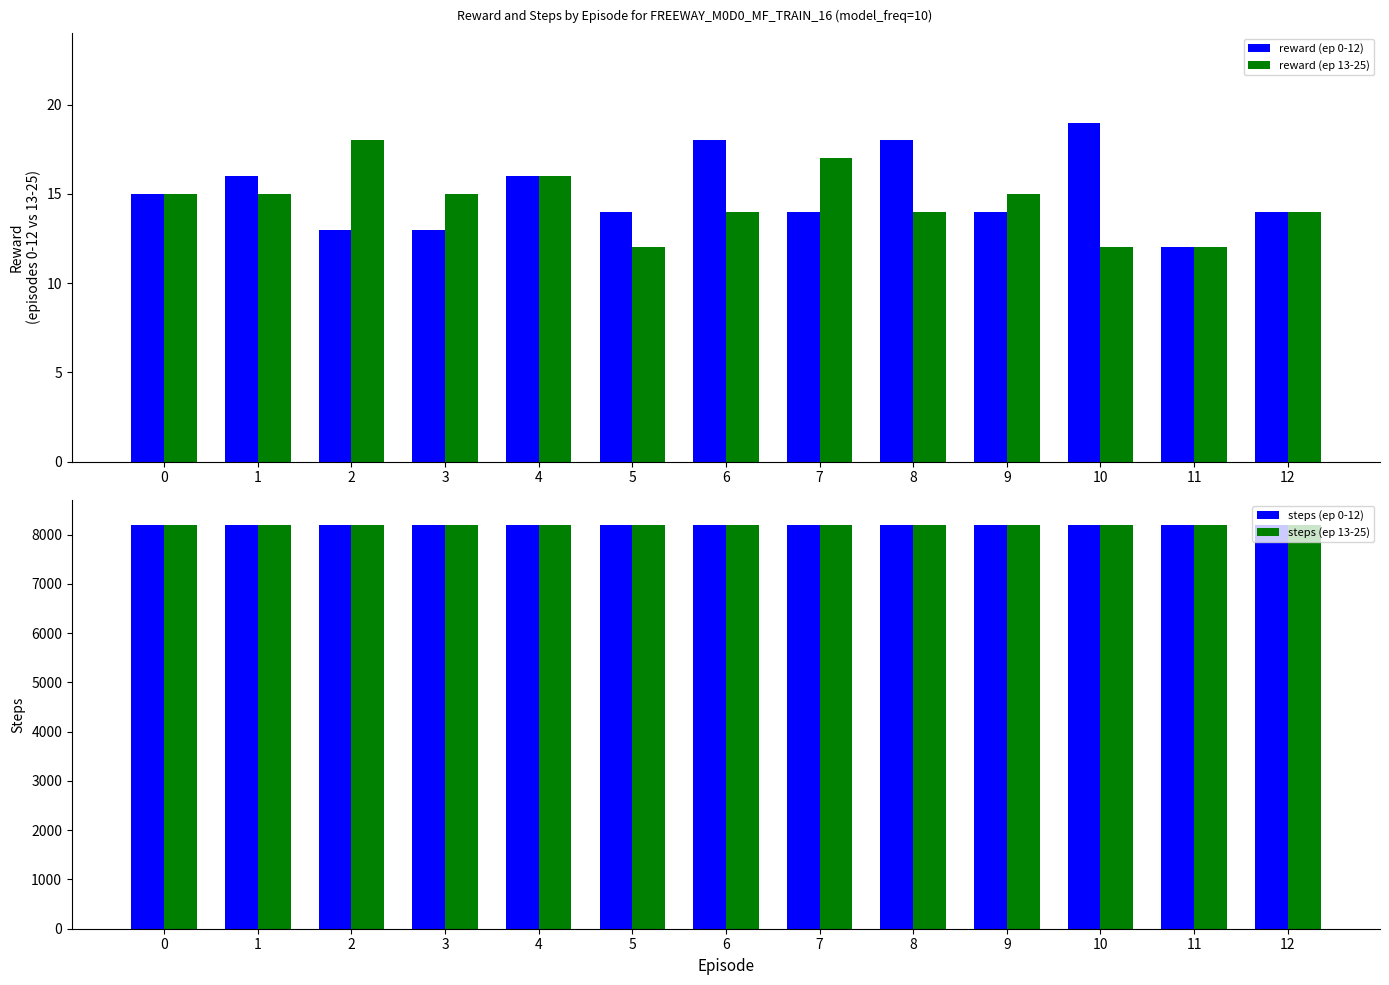

Reading right to left, extract all data points from this chart.

reward (ep 0-12): 14	12	19	14	18	14	18	14	16	13	13	16	15
reward (ep 13-25): 14	12	12	15	14	17	14	12	16	15	18	15	15
steps (ep 0-12): 8195	8195	8195	8195	8195	8195	8195	8195	8195	8195	8195	8195	8195
steps (ep 13-25): 8195	8195	8195	8195	8195	8195	8195	8195	8195	8195	8195	8195	8195